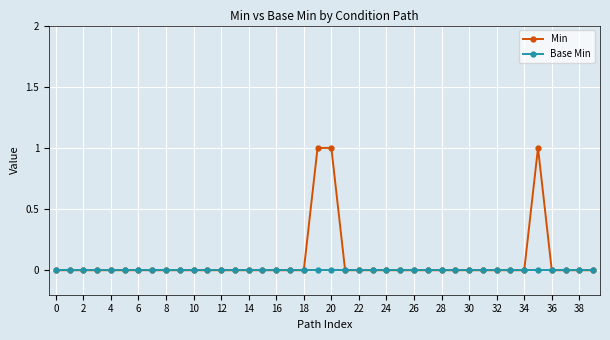

List the series in order of their overall mean, lowest first.

Base Min, Min